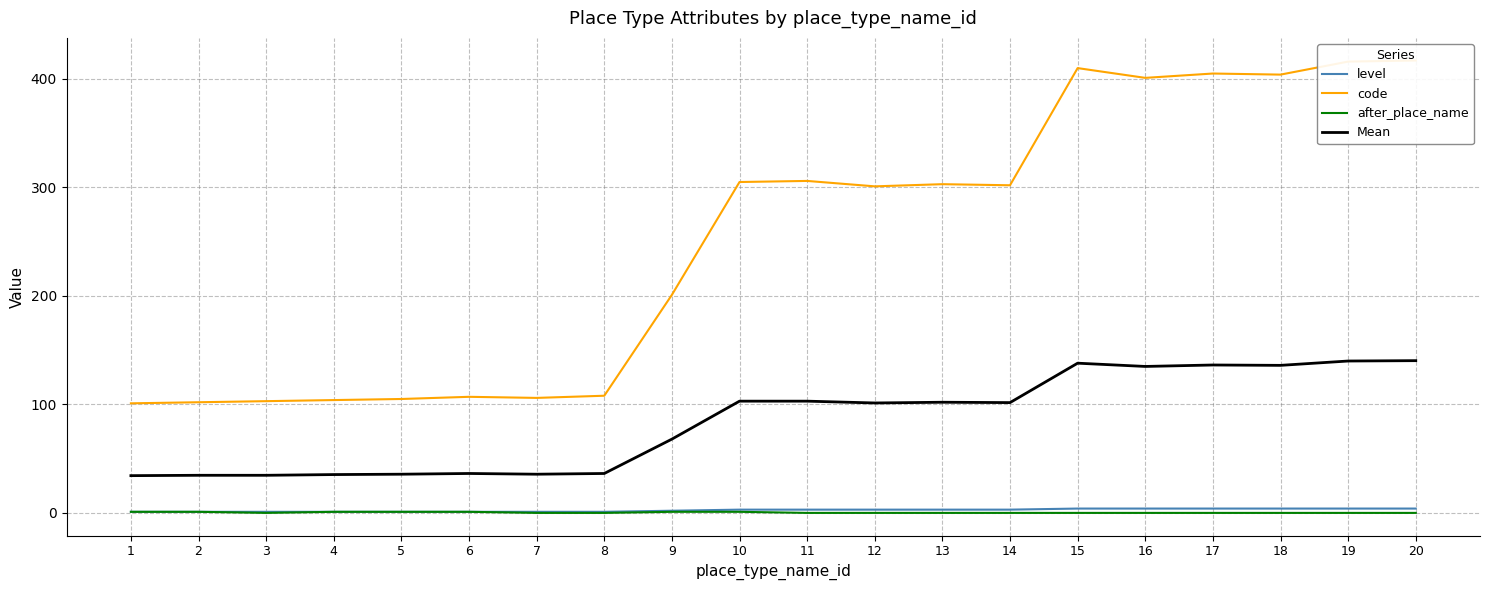

True or false: after_place_name and code cross at least once.

False